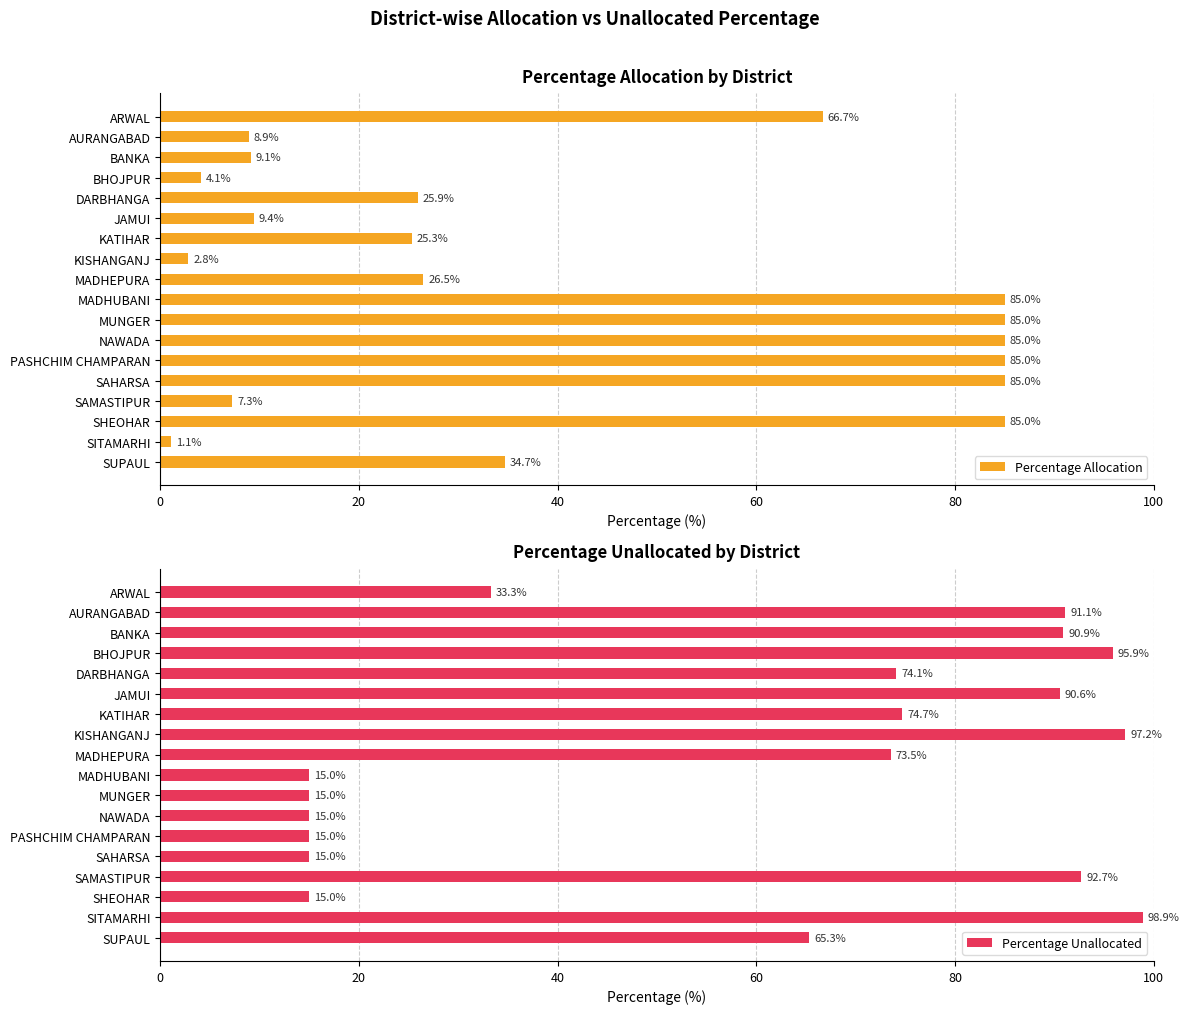

Reading left to right, what are all the values shown in this chart?

Percentage Allocation: 66.7	8.9	9.1	4.1	25.9	9.4	25.3	2.8	26.5	85.0	85.0	85.0	85.0	85.0	7.3	85.0	1.1	34.7
Percentage Unallocated: 33.3	91.1	90.9	95.9	74.1	90.6	74.7	97.2	73.5	15.0	15.0	15.0	15.0	15.0	92.7	15.0	98.9	65.3